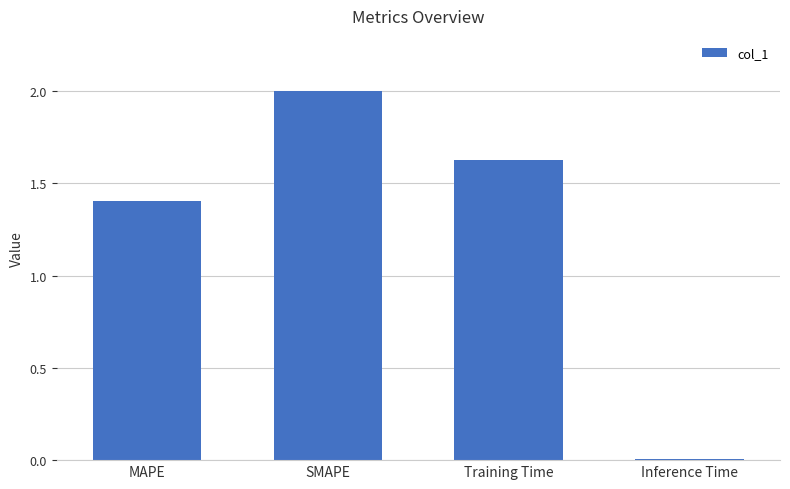

What position from the left is Training Time?

3